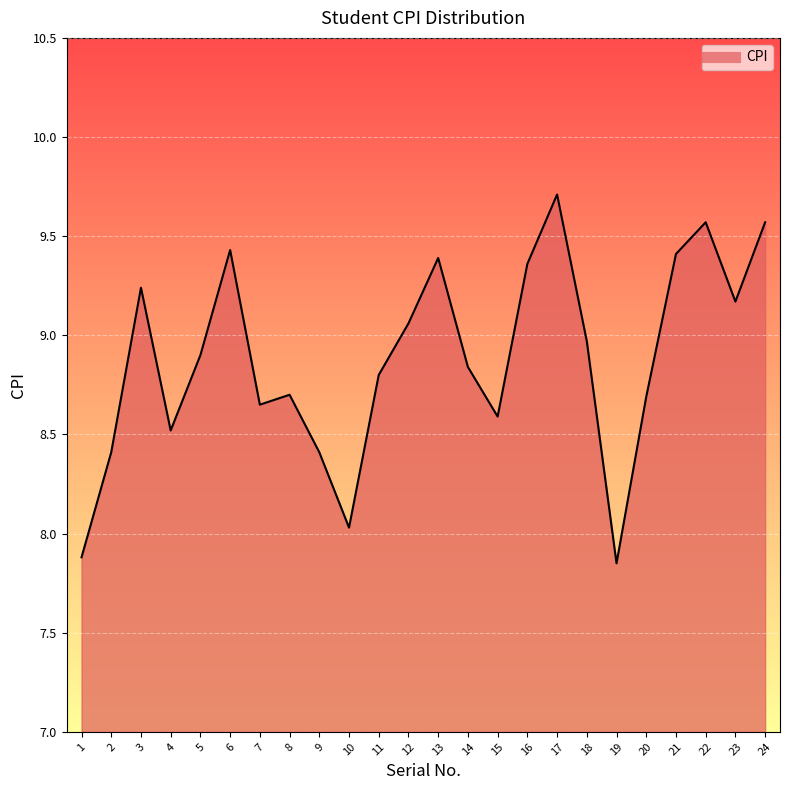

Reading left to right, extract all data points from this chart.

1=7.9	2=8.4	3=9.2	4=8.5	5=8.9	6=9.4	7=8.7	8=8.7	9=8.4	10=8.0	11=8.8	12=9.1	13=9.4	14=8.8	15=8.6	16=9.4	17=9.7	18=9.0	19=7.8	20=8.7	21=9.4	22=9.6	23=9.2	24=9.6